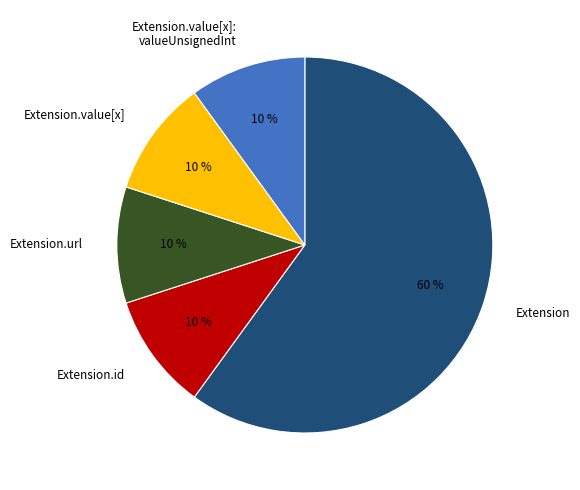

Is the sum of Extension.url and Extension.value[x] greater than half?

No